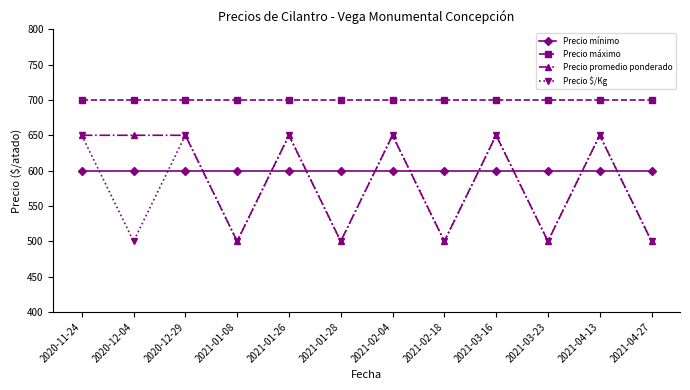

What is the minimum value shown in the chart?

500